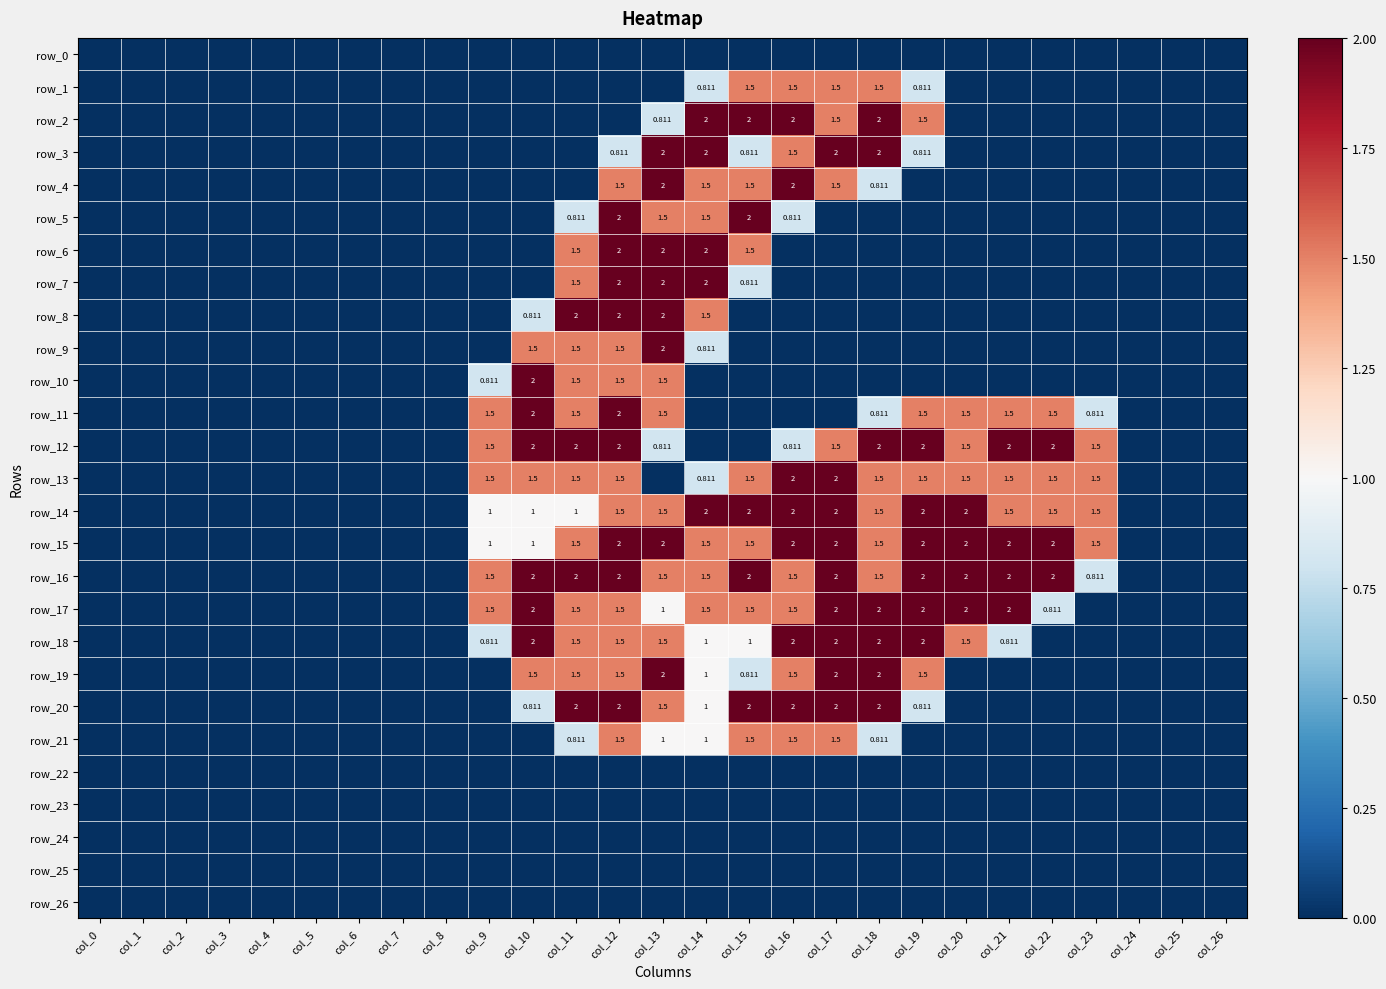

Reading left to right, what are all the values shown in this chart?

row_0: 0.0	0.0	0.0	0.0	0.0	0.0	0.0	0.0	0.0	0.0	0.0	0.0	0.0	0.0	0.0	0.0	0.0	0.0	0.0	0.0	0.0	0.0	0.0	0.0	0.0	0.0	0.0
row_1: 0.0	0.0	0.0	0.0	0.0	0.0	0.0	0.0	0.0	0.0	0.0	0.0	0.0	0.0	0.8	1.5	1.5	1.5	1.5	0.8	0.0	0.0	0.0	0.0	0.0	0.0	0.0
row_2: 0.0	0.0	0.0	0.0	0.0	0.0	0.0	0.0	0.0	0.0	0.0	0.0	0.0	0.8	2.0	2.0	2.0	1.5	2.0	1.5	0.0	0.0	0.0	0.0	0.0	0.0	0.0
row_3: 0.0	0.0	0.0	0.0	0.0	0.0	0.0	0.0	0.0	0.0	0.0	0.0	0.8	2.0	2.0	0.8	1.5	2.0	2.0	0.8	0.0	0.0	0.0	0.0	0.0	0.0	0.0
row_4: 0.0	0.0	0.0	0.0	0.0	0.0	0.0	0.0	0.0	0.0	0.0	0.0	1.5	2.0	1.5	1.5	2.0	1.5	0.8	0.0	0.0	0.0	0.0	0.0	0.0	0.0	0.0
row_5: 0.0	0.0	0.0	0.0	0.0	0.0	0.0	0.0	0.0	0.0	0.0	0.8	2.0	1.5	1.5	2.0	0.8	0.0	0.0	0.0	0.0	0.0	0.0	0.0	0.0	0.0	0.0
row_6: 0.0	0.0	0.0	0.0	0.0	0.0	0.0	0.0	0.0	0.0	0.0	1.5	2.0	2.0	2.0	1.5	0.0	0.0	0.0	0.0	0.0	0.0	0.0	0.0	0.0	0.0	0.0
row_7: 0.0	0.0	0.0	0.0	0.0	0.0	0.0	0.0	0.0	0.0	0.0	1.5	2.0	2.0	2.0	0.8	0.0	0.0	0.0	0.0	0.0	0.0	0.0	0.0	0.0	0.0	0.0
row_8: 0.0	0.0	0.0	0.0	0.0	0.0	0.0	0.0	0.0	0.0	0.8	2.0	2.0	2.0	1.5	0.0	0.0	0.0	0.0	0.0	0.0	0.0	0.0	0.0	0.0	0.0	0.0
row_9: 0.0	0.0	0.0	0.0	0.0	0.0	0.0	0.0	0.0	0.0	1.5	1.5	1.5	2.0	0.8	0.0	0.0	0.0	0.0	0.0	0.0	0.0	0.0	0.0	0.0	0.0	0.0
row_10: 0.0	0.0	0.0	0.0	0.0	0.0	0.0	0.0	0.0	0.8	2.0	1.5	1.5	1.5	0.0	0.0	0.0	0.0	0.0	0.0	0.0	0.0	0.0	0.0	0.0	0.0	0.0
row_11: 0.0	0.0	0.0	0.0	0.0	0.0	0.0	0.0	0.0	1.5	2.0	1.5	2.0	1.5	0.0	0.0	0.0	0.0	0.8	1.5	1.5	1.5	1.5	0.8	0.0	0.0	0.0
row_12: 0.0	0.0	0.0	0.0	0.0	0.0	0.0	0.0	0.0	1.5	2.0	2.0	2.0	0.8	0.0	0.0	0.8	1.5	2.0	2.0	1.5	2.0	2.0	1.5	0.0	0.0	0.0
row_13: 0.0	0.0	0.0	0.0	0.0	0.0	0.0	0.0	0.0	1.5	1.5	1.5	1.5	0.0	0.8	1.5	2.0	2.0	1.5	1.5	1.5	1.5	1.5	1.5	0.0	0.0	0.0
row_14: 0.0	0.0	0.0	0.0	0.0	0.0	0.0	0.0	0.0	1.0	1.0	1.0	1.5	1.5	2.0	2.0	2.0	2.0	1.5	2.0	2.0	1.5	1.5	1.5	0.0	0.0	0.0
row_15: 0.0	0.0	0.0	0.0	0.0	0.0	0.0	0.0	0.0	1.0	1.0	1.5	2.0	2.0	1.5	1.5	2.0	2.0	1.5	2.0	2.0	2.0	2.0	1.5	0.0	0.0	0.0
row_16: 0.0	0.0	0.0	0.0	0.0	0.0	0.0	0.0	0.0	1.5	2.0	2.0	2.0	1.5	1.5	2.0	1.5	2.0	1.5	2.0	2.0	2.0	2.0	0.8	0.0	0.0	0.0
row_17: 0.0	0.0	0.0	0.0	0.0	0.0	0.0	0.0	0.0	1.5	2.0	1.5	1.5	1.0	1.5	1.5	1.5	2.0	2.0	2.0	2.0	2.0	0.8	0.0	0.0	0.0	0.0
row_18: 0.0	0.0	0.0	0.0	0.0	0.0	0.0	0.0	0.0	0.8	2.0	1.5	1.5	1.5	1.0	1.0	2.0	2.0	2.0	2.0	1.5	0.8	0.0	0.0	0.0	0.0	0.0
row_19: 0.0	0.0	0.0	0.0	0.0	0.0	0.0	0.0	0.0	0.0	1.5	1.5	1.5	2.0	1.0	0.8	1.5	2.0	2.0	1.5	0.0	0.0	0.0	0.0	0.0	0.0	0.0
row_20: 0.0	0.0	0.0	0.0	0.0	0.0	0.0	0.0	0.0	0.0	0.8	2.0	2.0	1.5	1.0	2.0	2.0	2.0	2.0	0.8	0.0	0.0	0.0	0.0	0.0	0.0	0.0
row_21: 0.0	0.0	0.0	0.0	0.0	0.0	0.0	0.0	0.0	0.0	0.0	0.8	1.5	1.0	1.0	1.5	1.5	1.5	0.8	0.0	0.0	0.0	0.0	0.0	0.0	0.0	0.0
row_22: 0.0	0.0	0.0	0.0	0.0	0.0	0.0	0.0	0.0	0.0	0.0	0.0	0.0	0.0	0.0	0.0	0.0	0.0	0.0	0.0	0.0	0.0	0.0	0.0	0.0	0.0	0.0
row_23: 0.0	0.0	0.0	0.0	0.0	0.0	0.0	0.0	0.0	0.0	0.0	0.0	0.0	0.0	0.0	0.0	0.0	0.0	0.0	0.0	0.0	0.0	0.0	0.0	0.0	0.0	0.0
row_24: 0.0	0.0	0.0	0.0	0.0	0.0	0.0	0.0	0.0	0.0	0.0	0.0	0.0	0.0	0.0	0.0	0.0	0.0	0.0	0.0	0.0	0.0	0.0	0.0	0.0	0.0	0.0
row_25: 0.0	0.0	0.0	0.0	0.0	0.0	0.0	0.0	0.0	0.0	0.0	0.0	0.0	0.0	0.0	0.0	0.0	0.0	0.0	0.0	0.0	0.0	0.0	0.0	0.0	0.0	0.0
row_26: 0.0	0.0	0.0	0.0	0.0	0.0	0.0	0.0	0.0	0.0	0.0	0.0	0.0	0.0	0.0	0.0	0.0	0.0	0.0	0.0	0.0	0.0	0.0	0.0	0.0	0.0	0.0